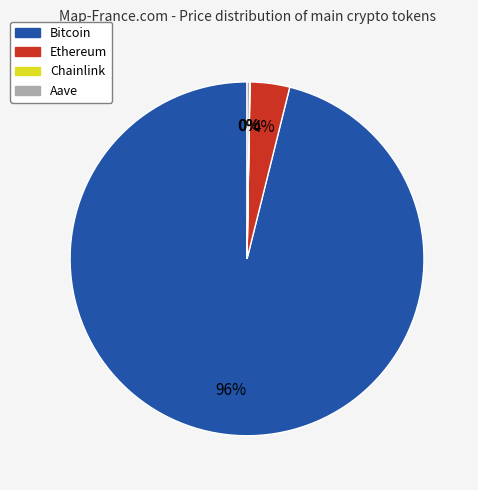

Is it true that Bitcoin is 83% of the pie?

False